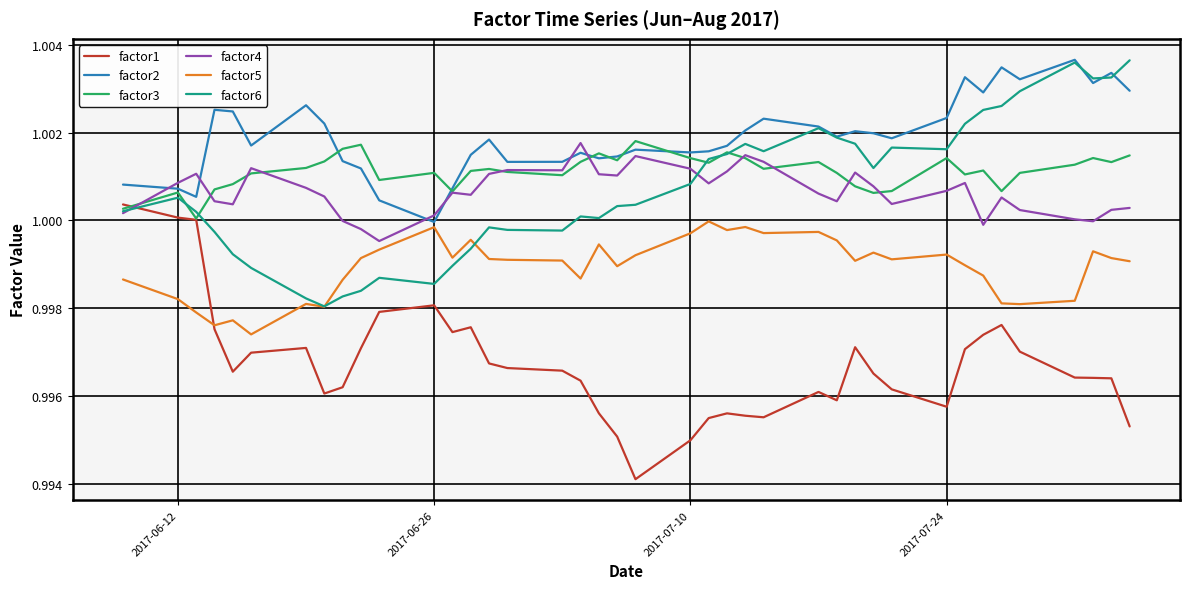

True or false: factor4 and factor5 cross at least once.

False